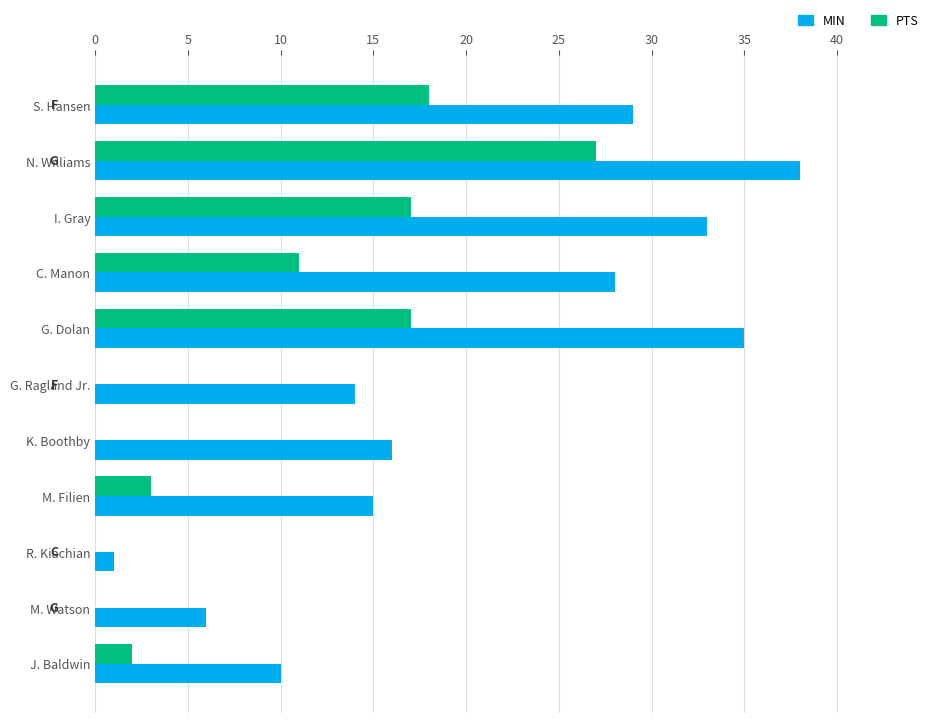

What is the sum of all PTS values?

95